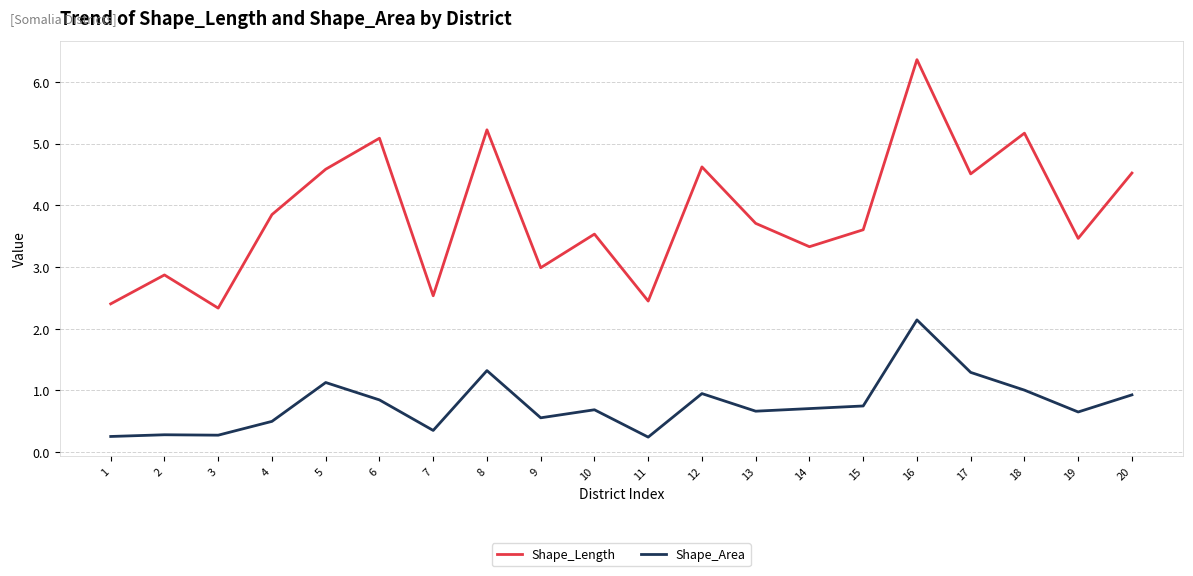

Which series has the largest total across all categories?

Shape_Length